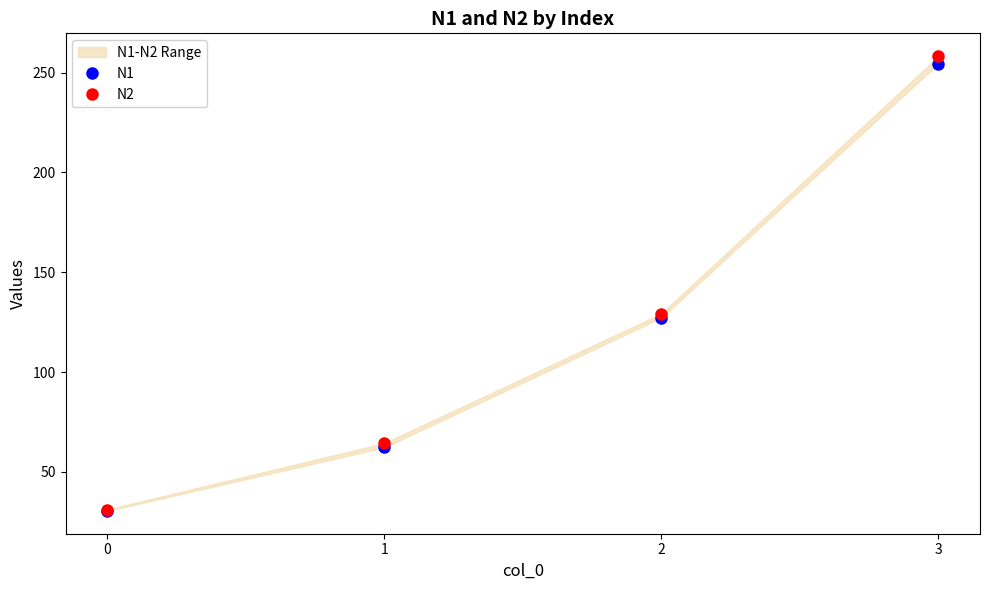

At which label is N2 closest to 144?

2